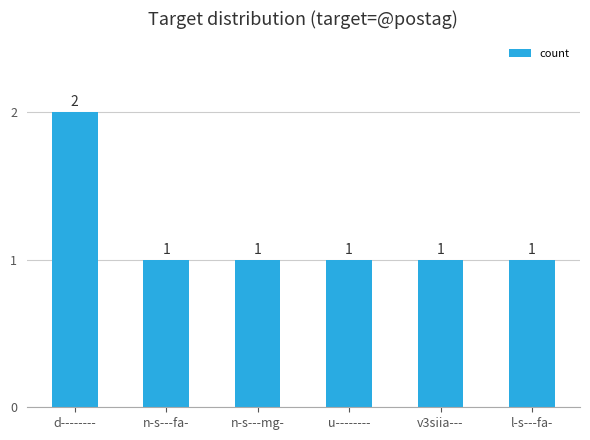

The chart shows a value of 1 at v3siia---. True or false?

True